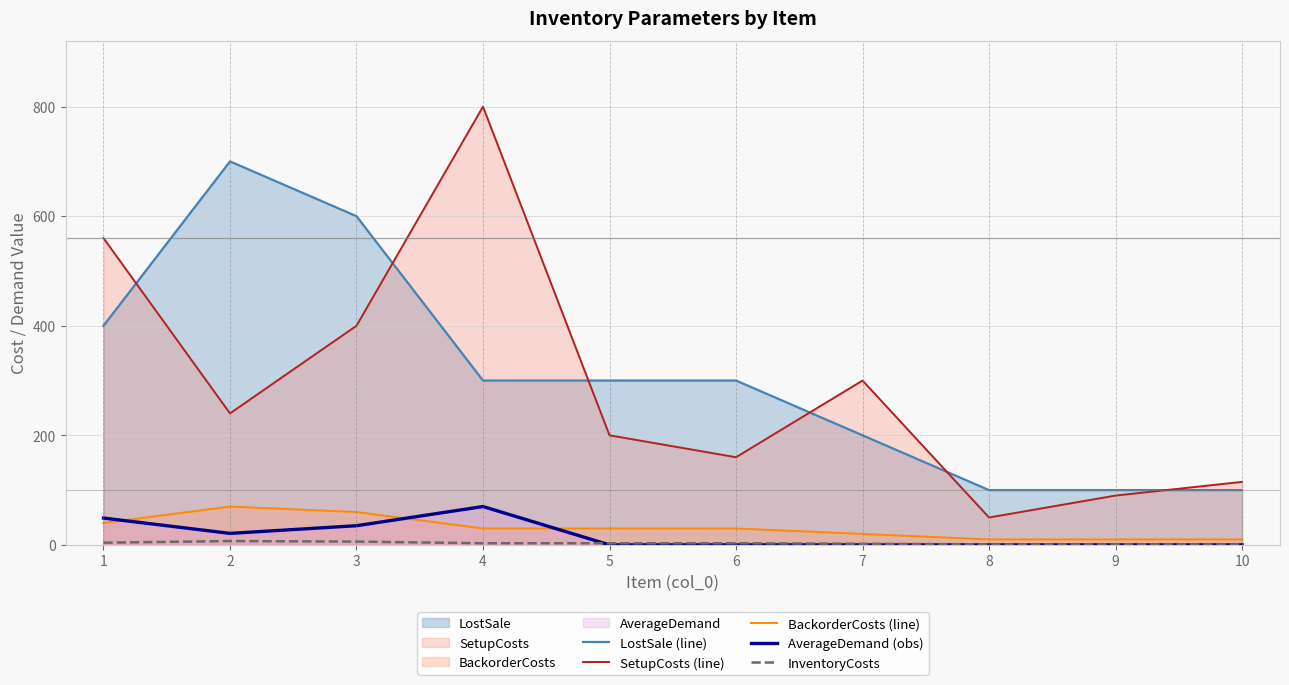

The value of InventoryCosts at 4 is 5. True or false?

False